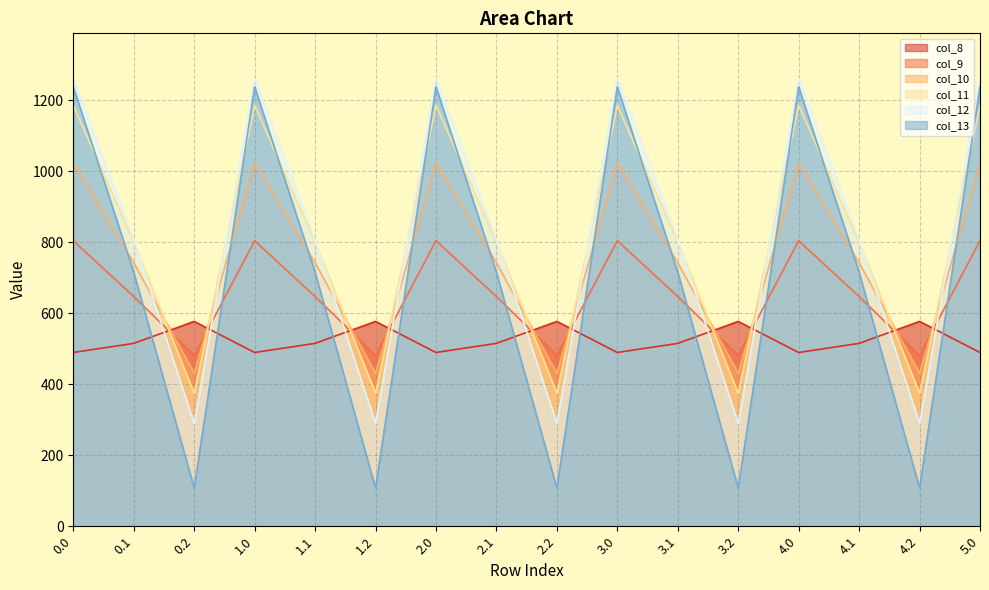

Which series has the largest total across all categories?

col_12